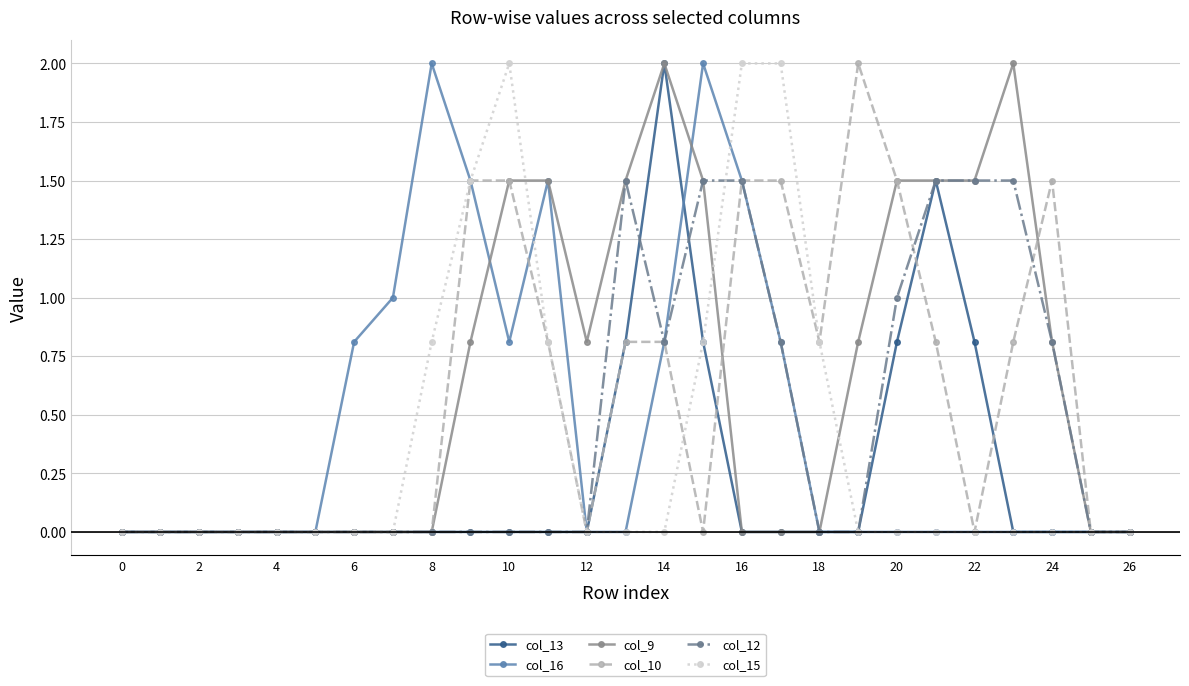

What is the greatest value displayed?

2.0